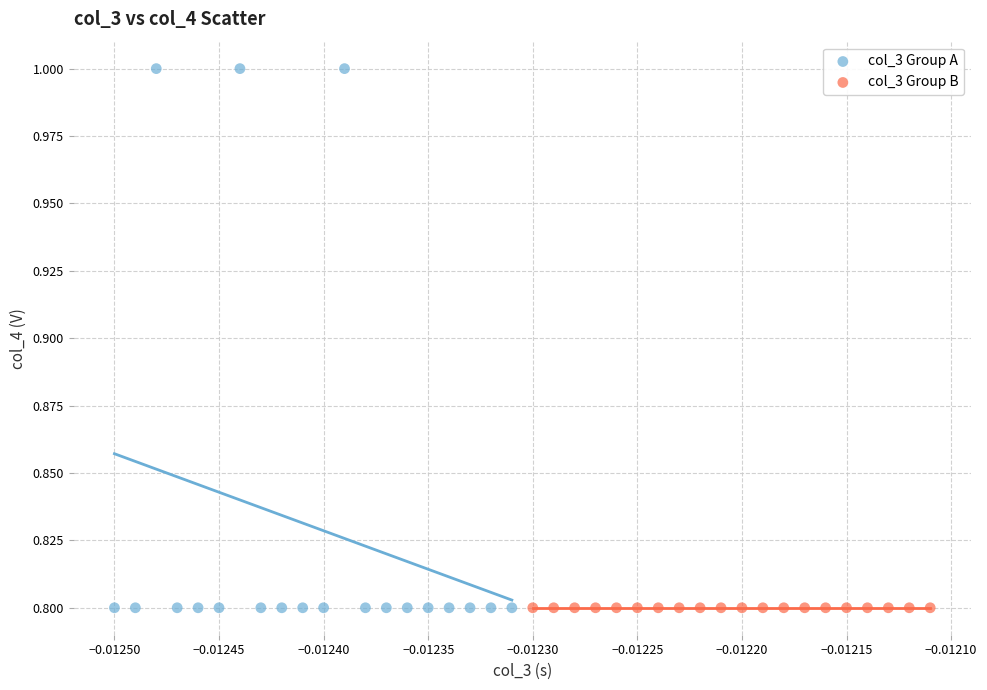

Which series contains the highest Y value?

col_3 Group A